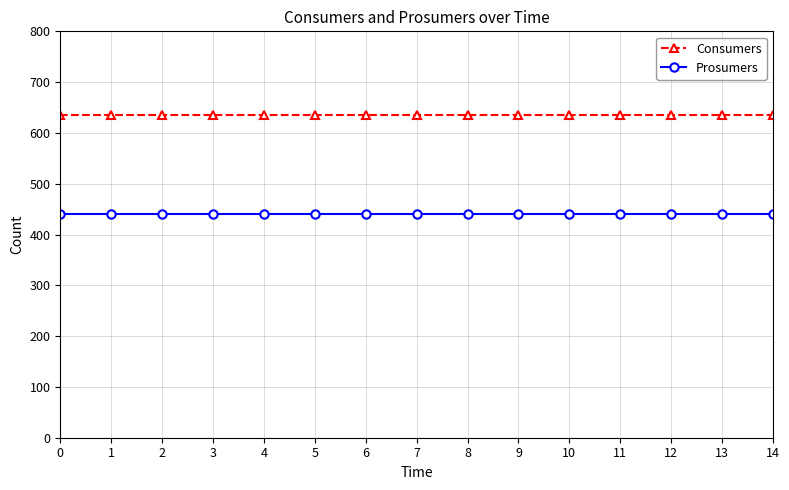

How many categories are shown in the chart?

15